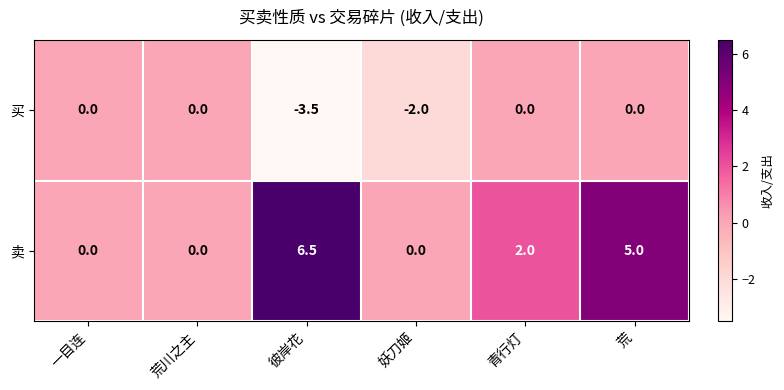

What is the spread (max minus min) of values at 青行灯?

2.0